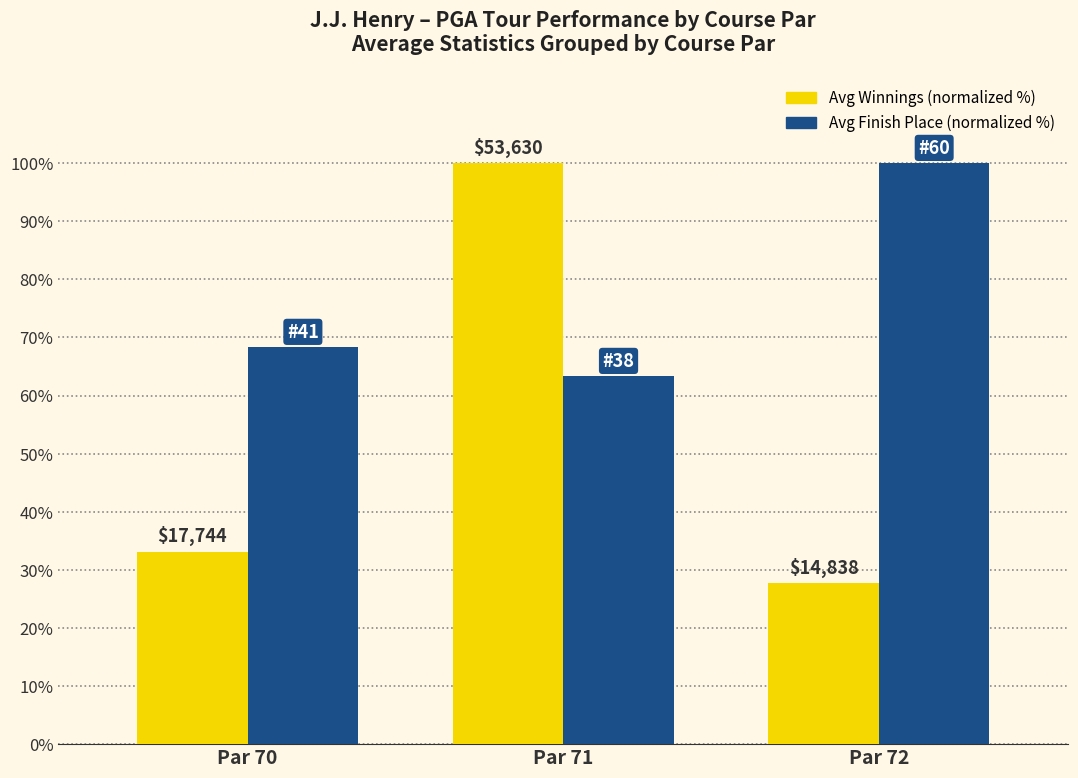

How many bars are there in total?

6